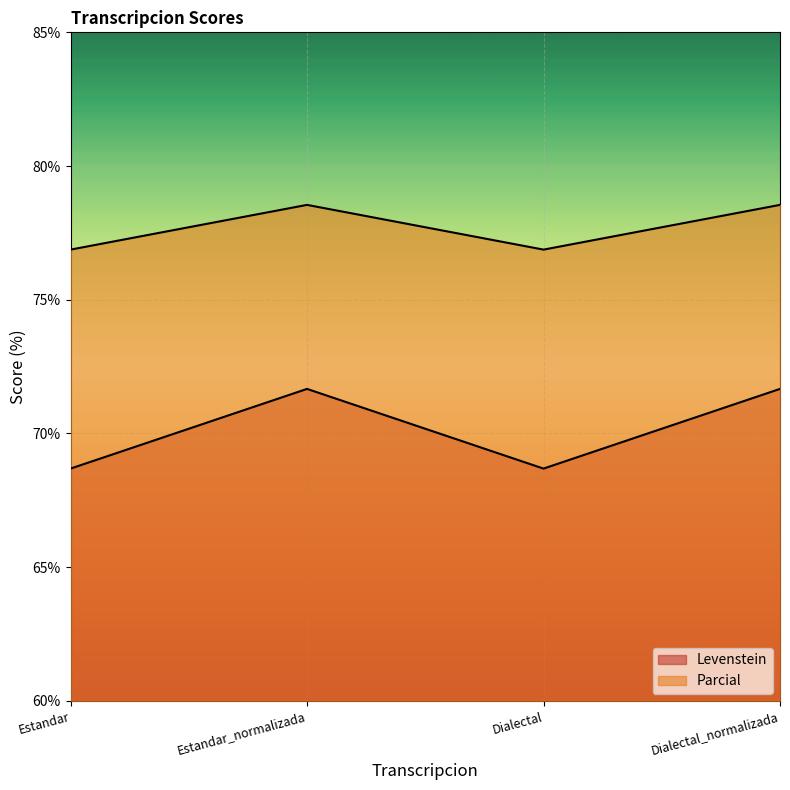

At which category does Parcial reach its first local peak?

Estandar_normalizada